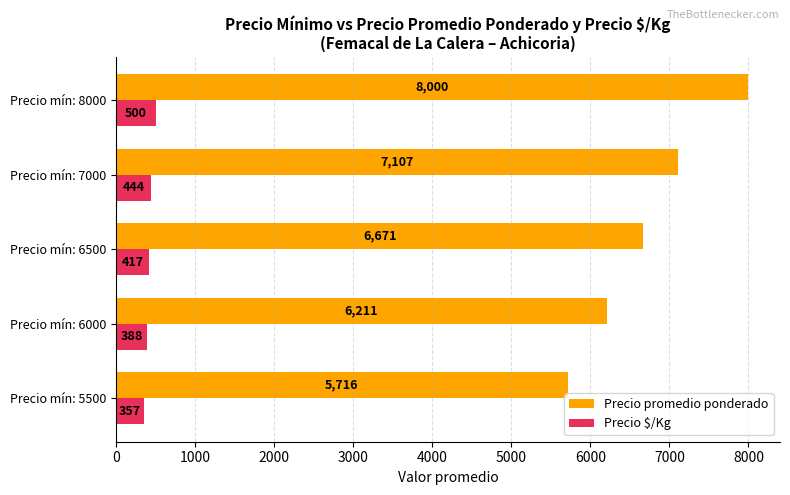

True or false: Precio promedio ponderado has a value of 7107 at Precio mín: 7000.

True